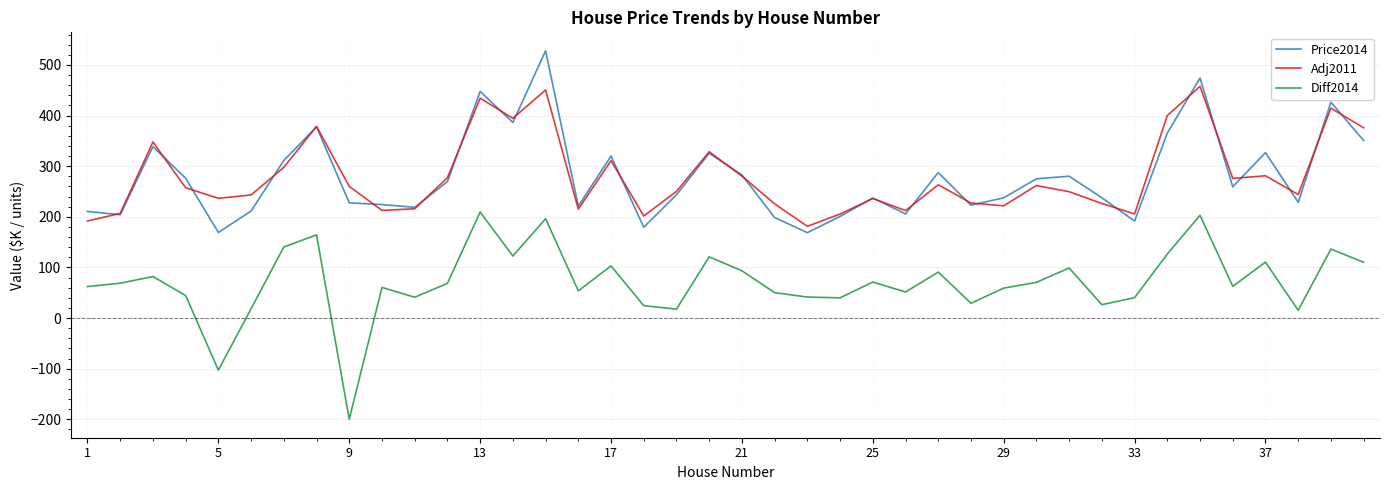

What is the minimum value for Price2014?

168.8